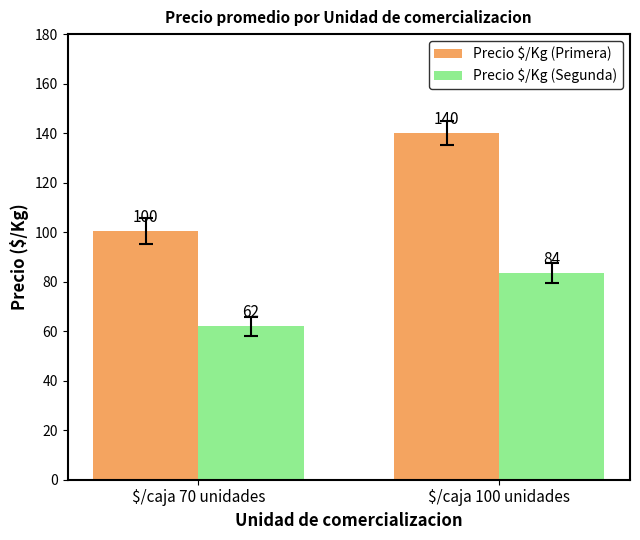

What is the label of the 2nd bar from the left?

$/caja 100 unidades